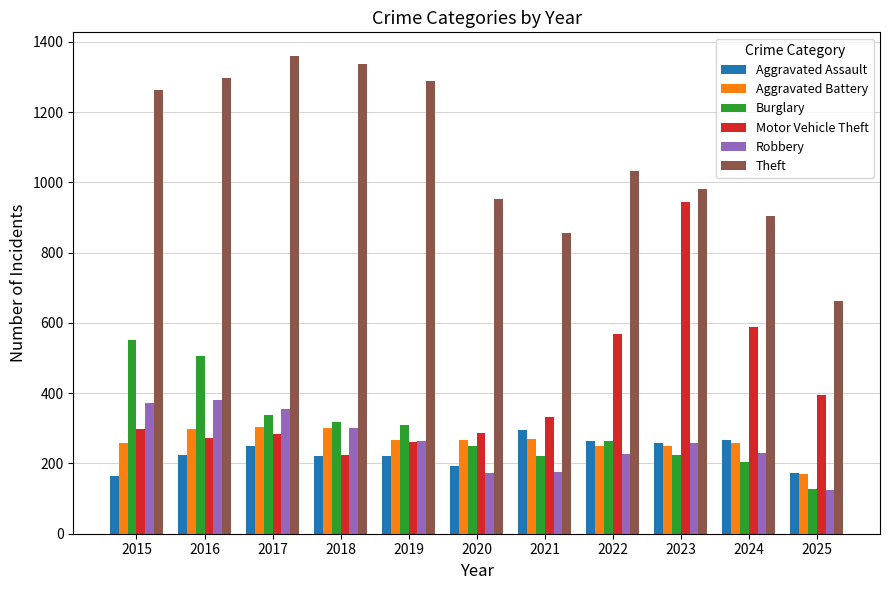

At which label does Aggravated Battery first exceed 267?

2016